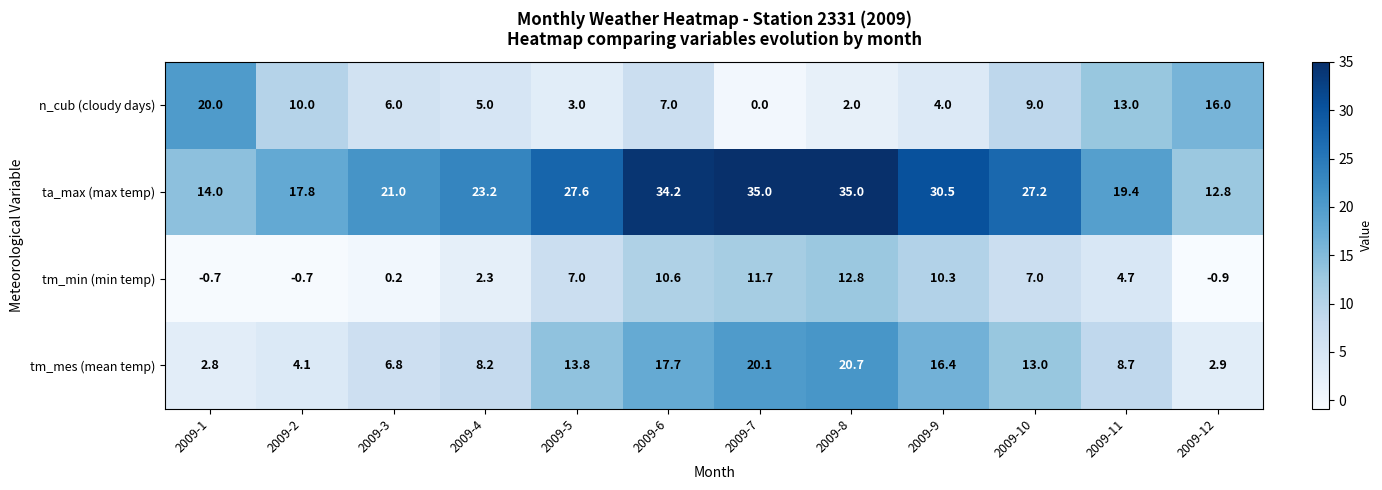

What is the difference between the second highest and minimum values in the n_cub (cloudy days) series?

16.0